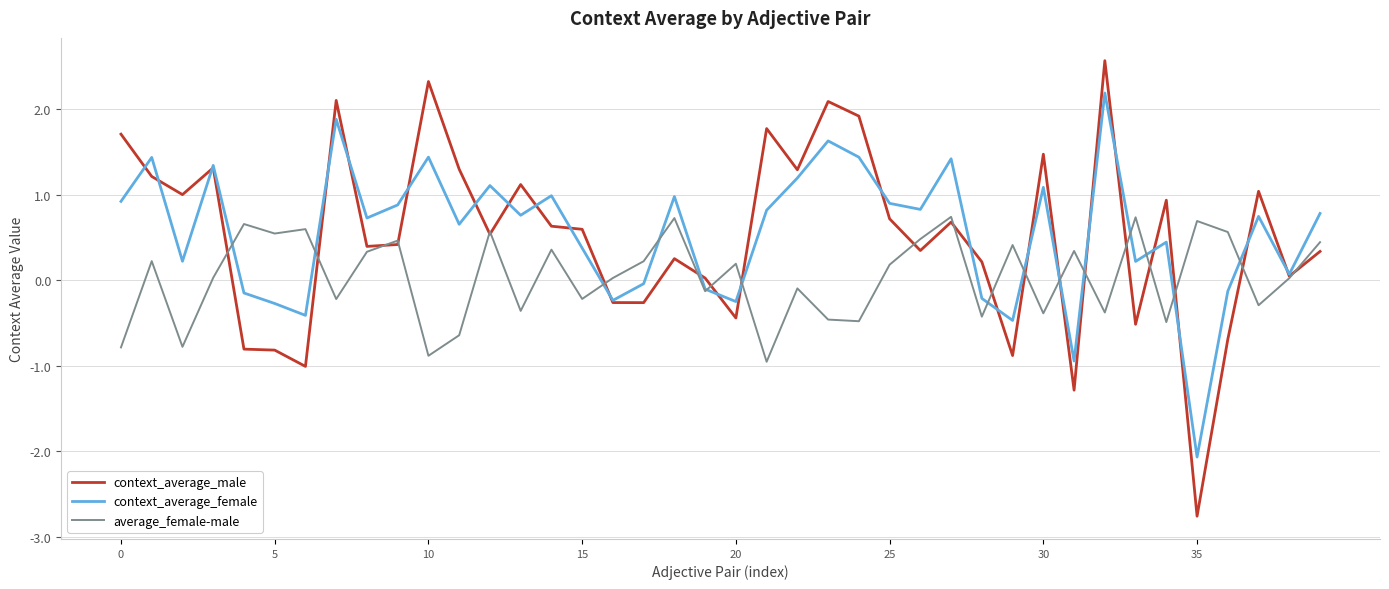

What are all the series names shown in the legend?

context_average_male, context_average_female, average_female-male